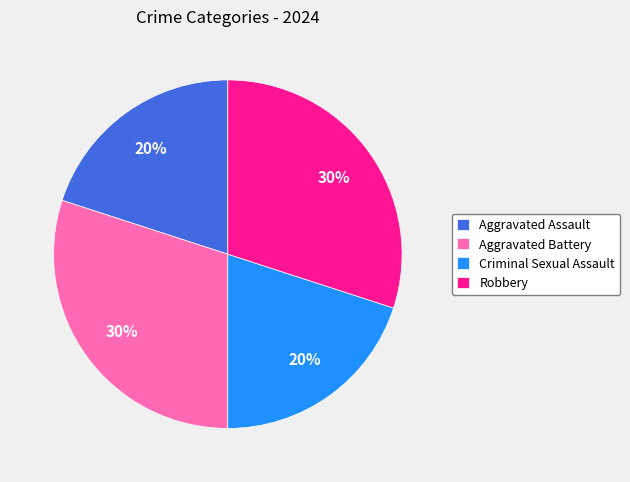

What percentage is the Robbery slice, to the nearest percent?

30%